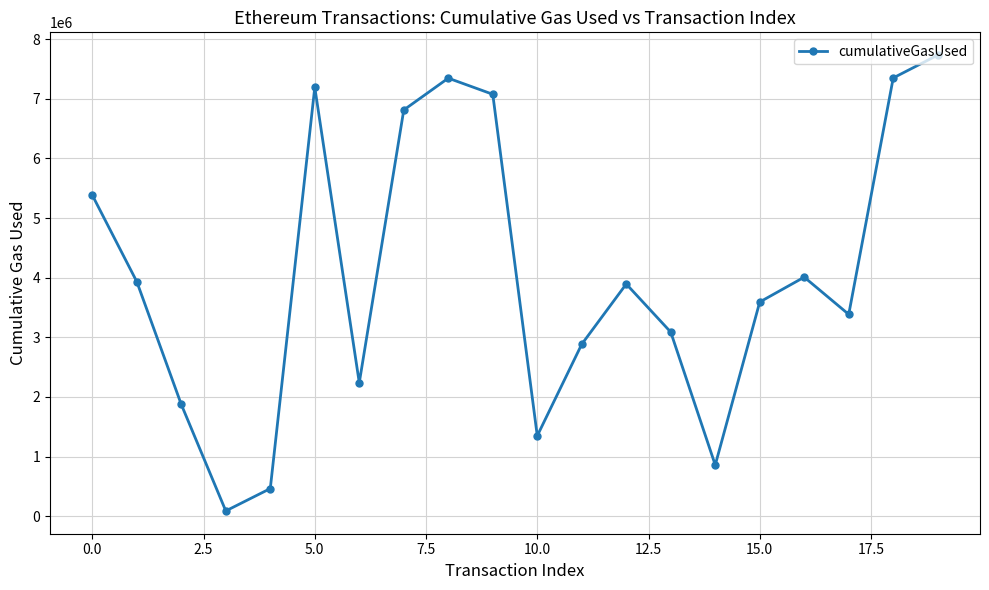

What is the average value?

4027442